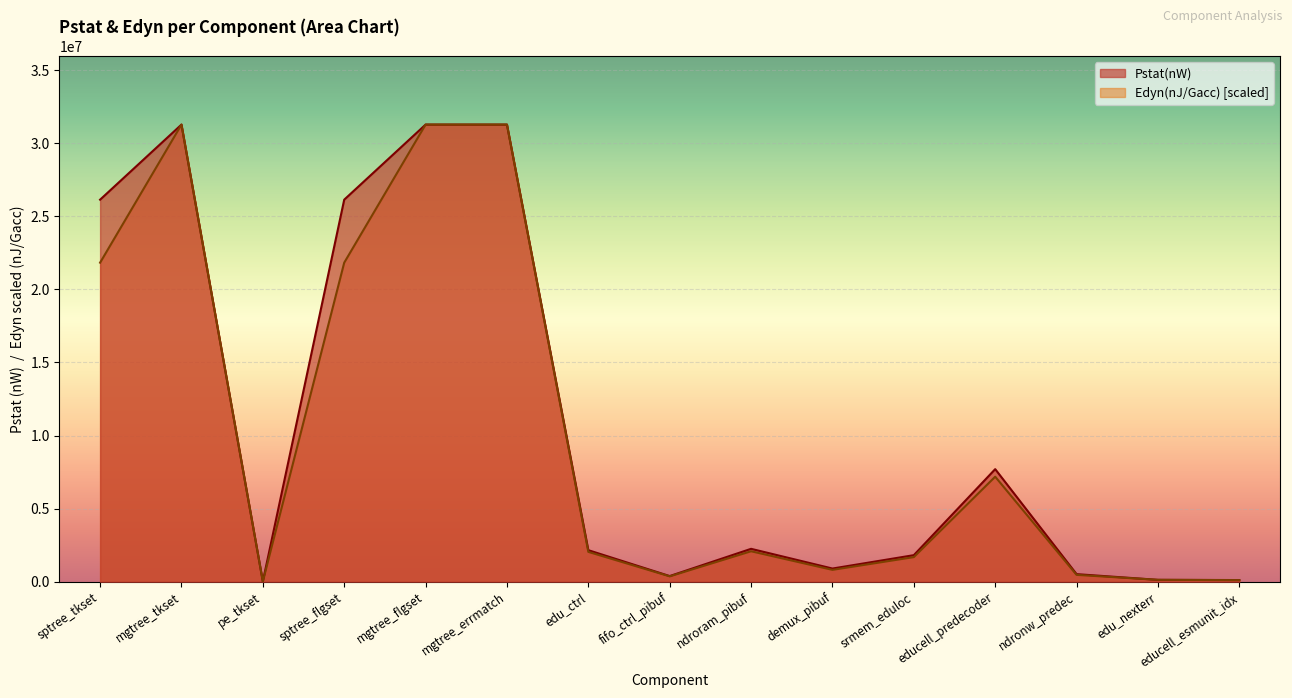

The Edyn(nJ/Gacc) series shows 31272645.0 at mgtree_flgset. True or false?

True